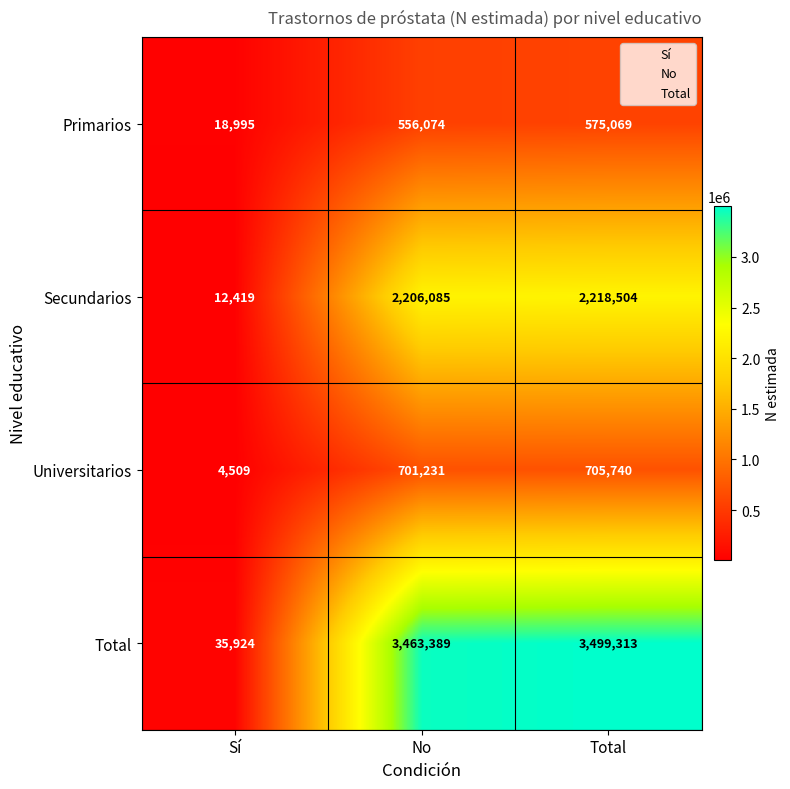

List the series in order of their peak value, highest first.

Total, Secundarios, Universitarios, Primarios